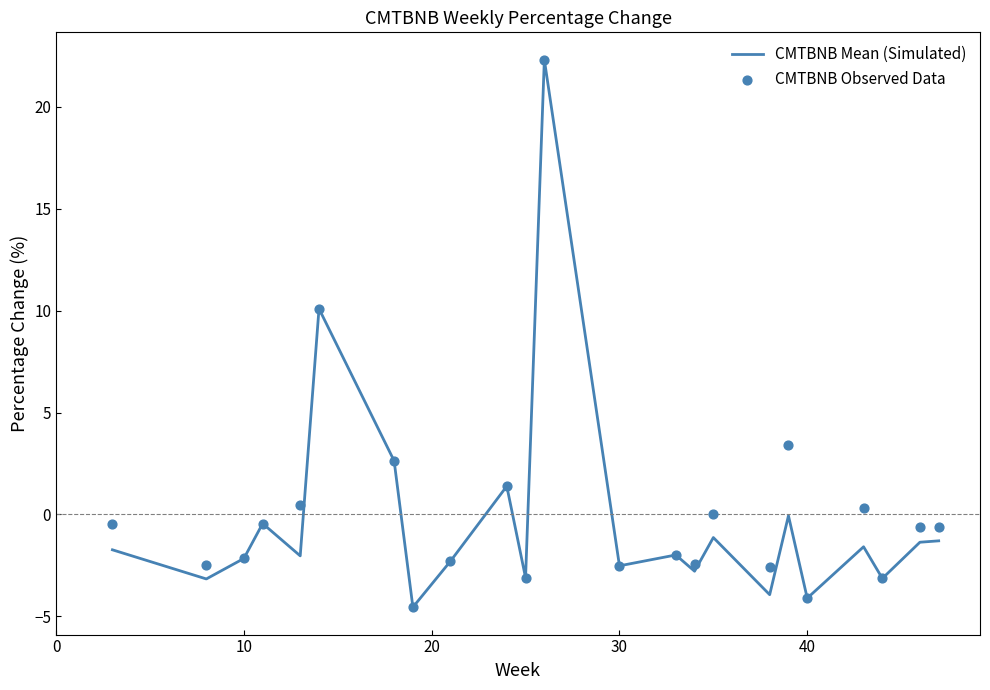

Which series contains the highest Y value?

CMTBNB Mean (Simulated)